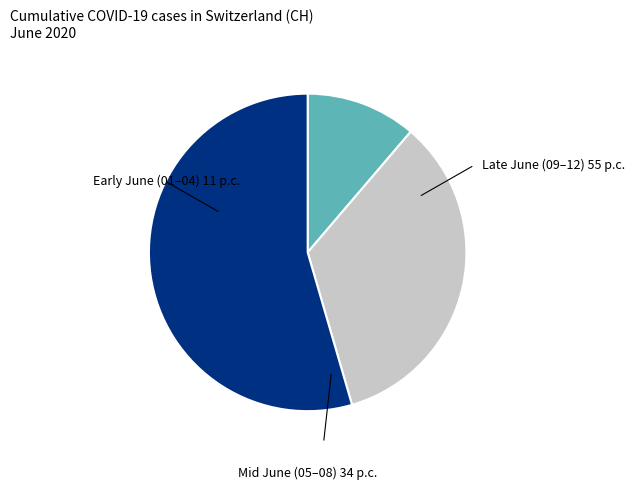

Is there any slice that represents more than half of the pie?

Yes